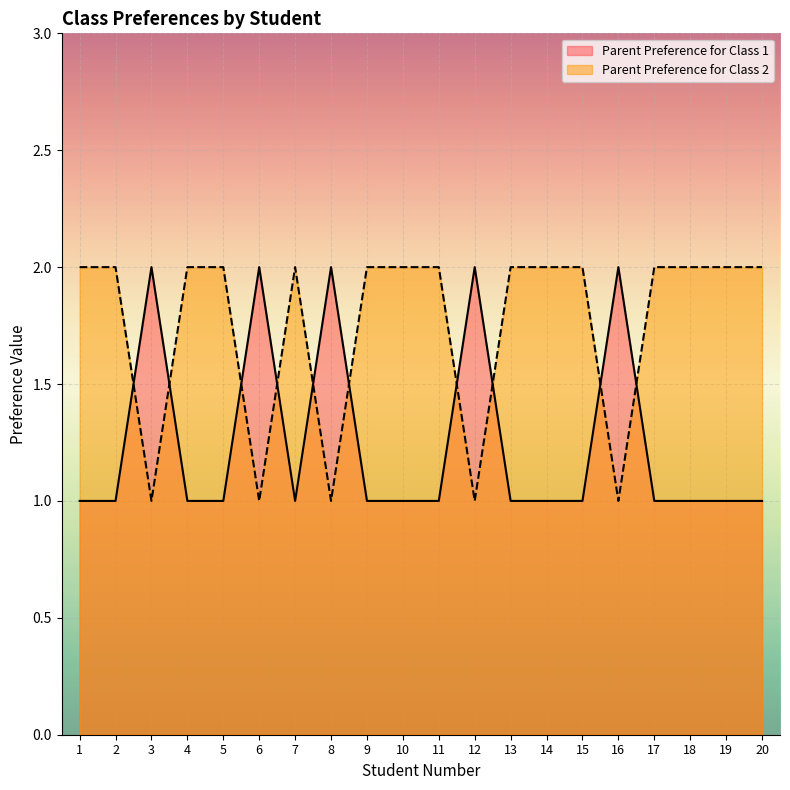

At how many categories does at least one series exceed 1?

20